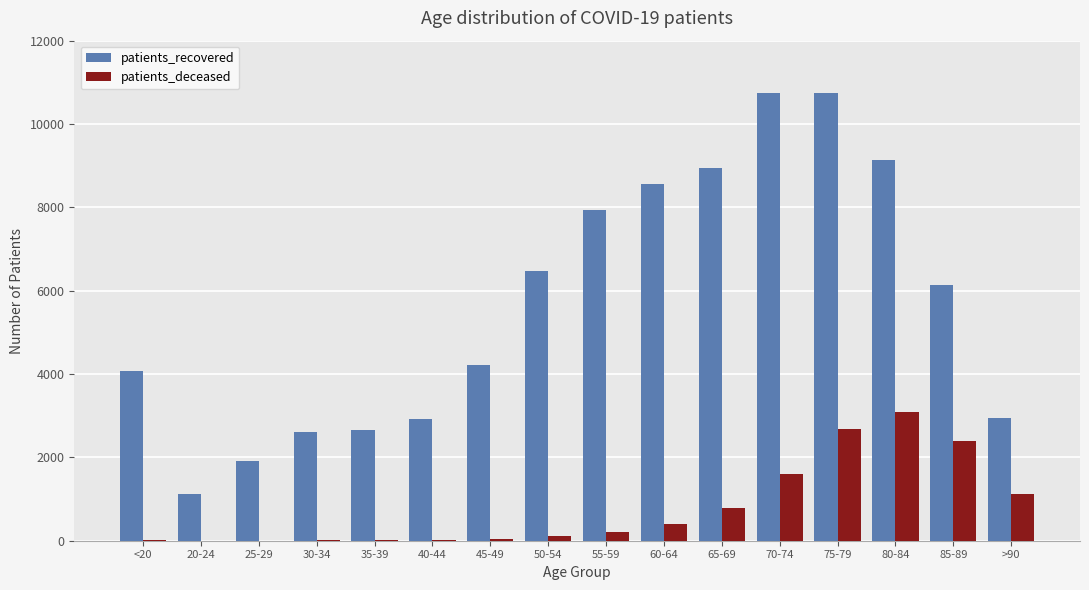

What is the sum of all patients_deceased values?

12521